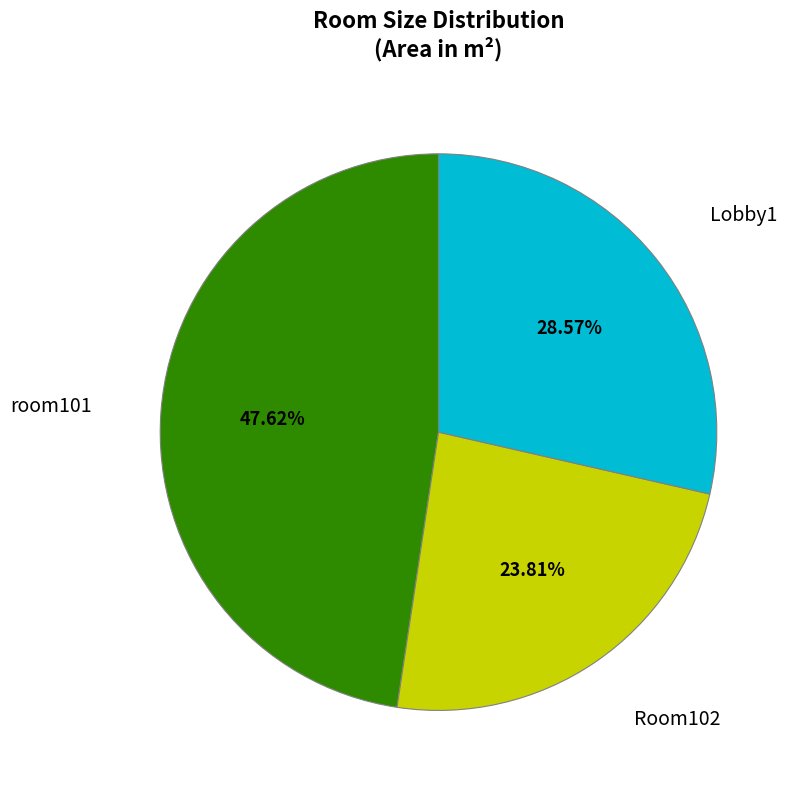

The Lobby1 slice represents 34% of the pie. True or false?

False